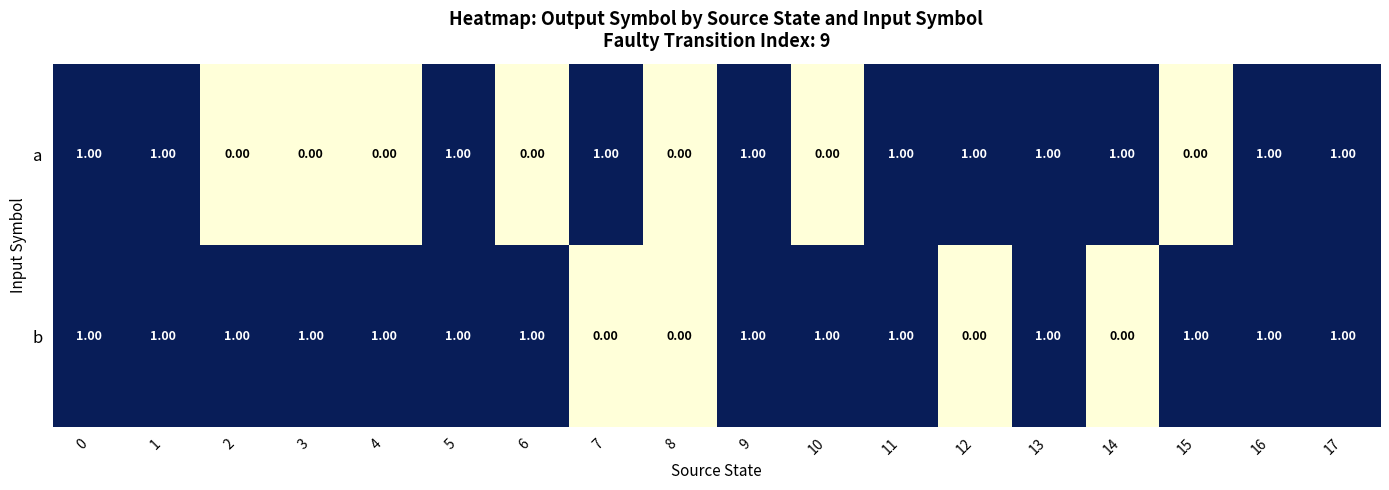

What is the sum of all b values?

14